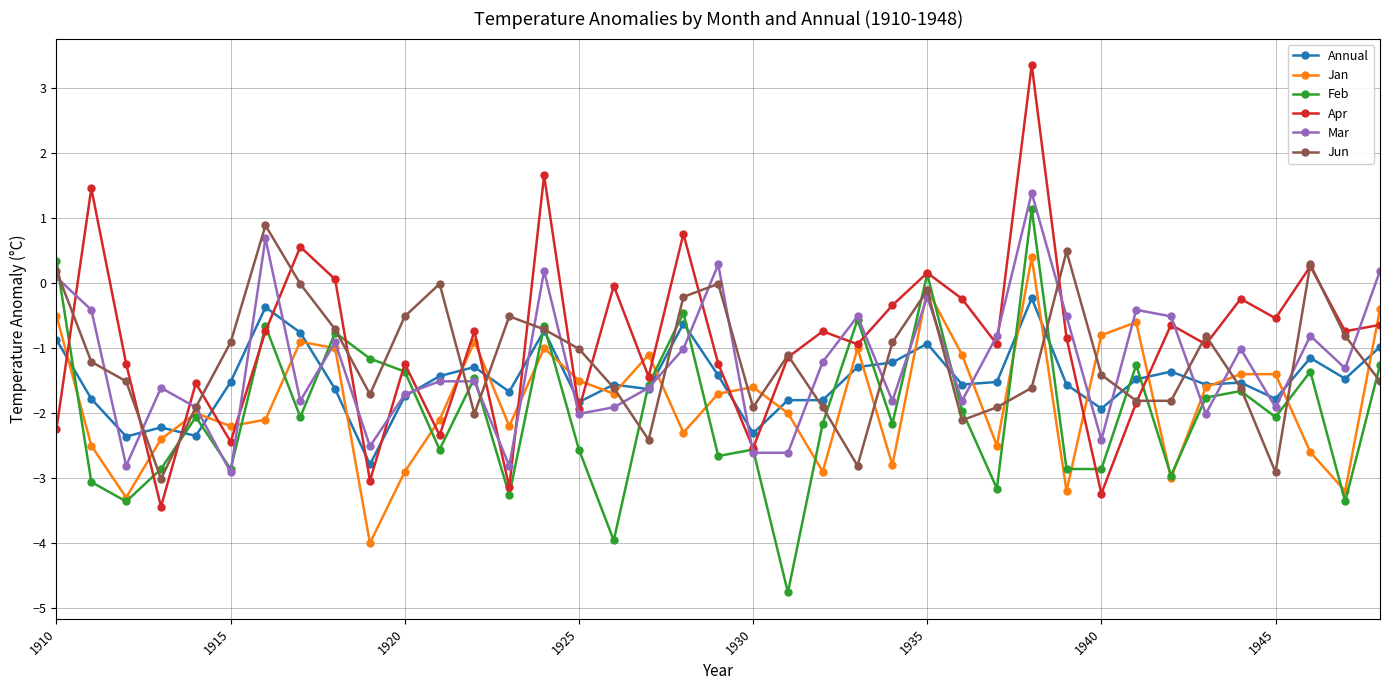

Does the chart display data point markers on the line(s)?

Yes